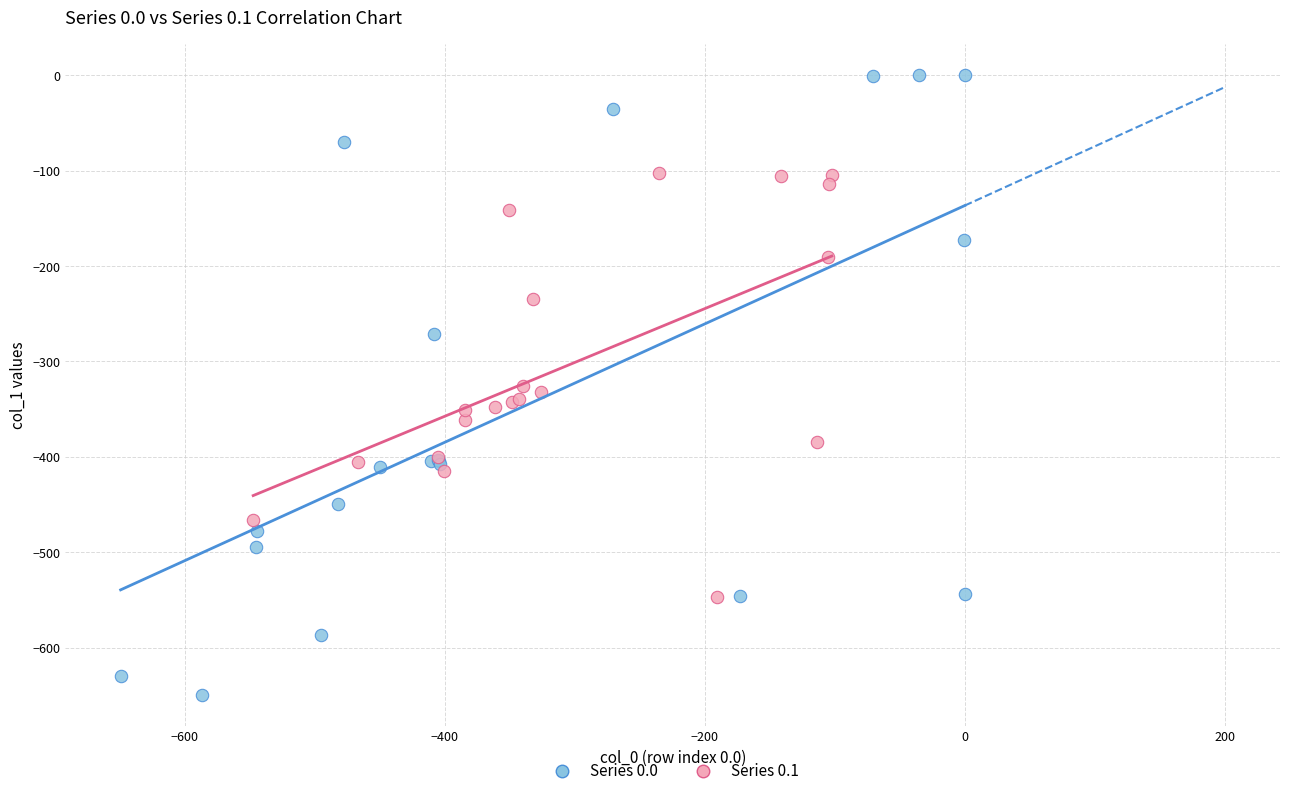

Which series contains the lowest Y value?

Series 0.0